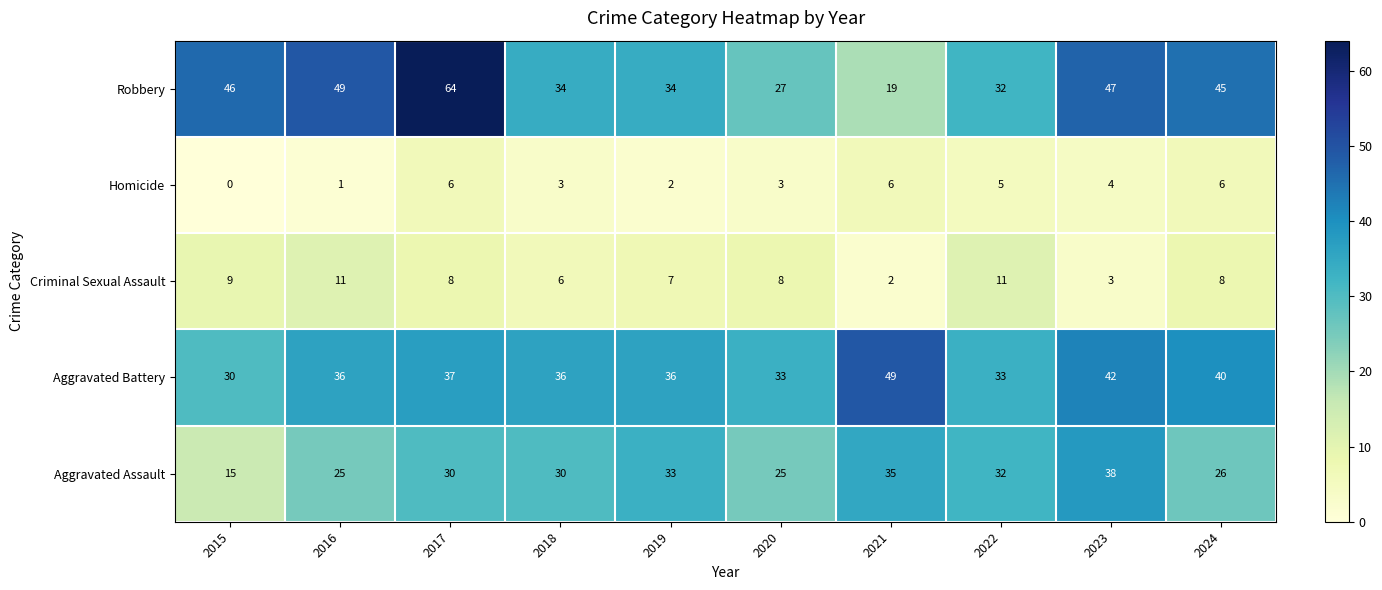

At which category is the sum across all series the highest?

2017